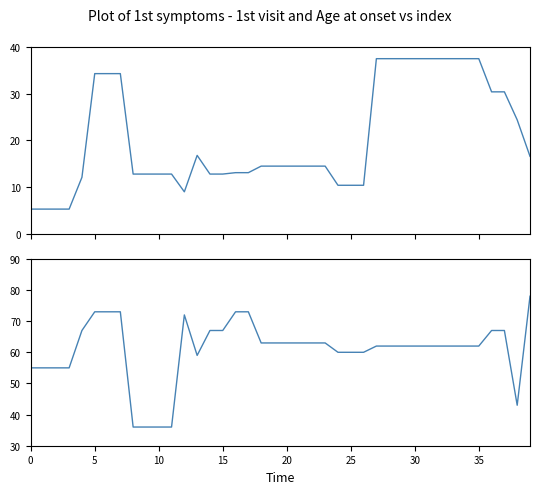

True or false: Age at onset and 1st symptoms - 1st visit intersect in this chart.

False